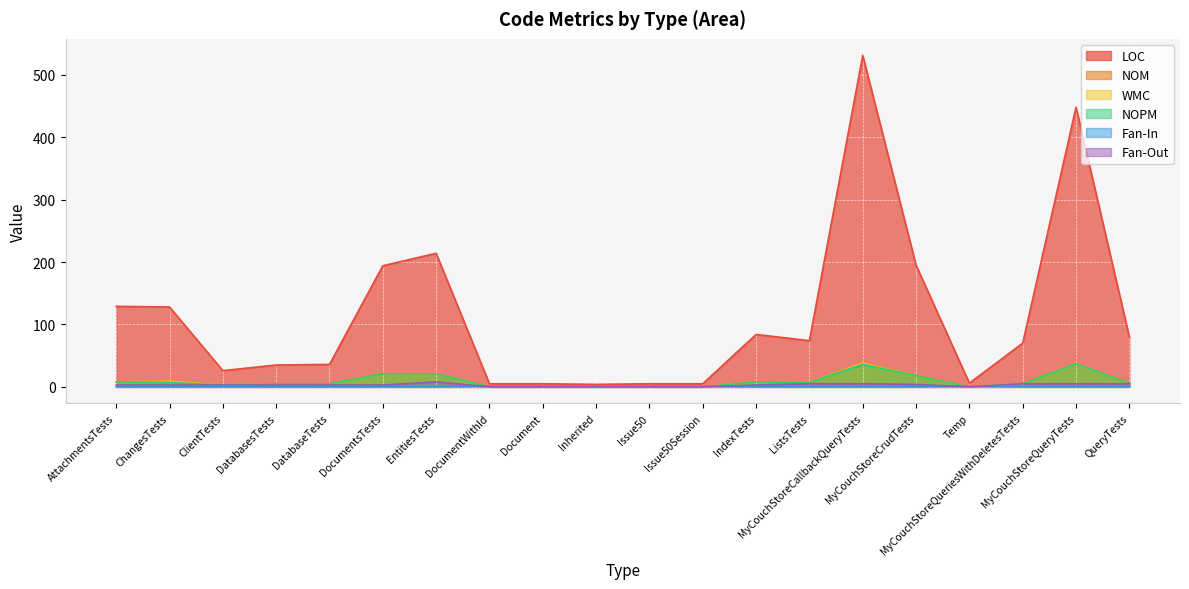

Reading right to left, transcribe all the data shown in this chart.

LOC: QueryTests=80	MyCouchStoreQueryTests=448	MyCouchStoreQueriesWithDeletesTests=70	Temp=6	MyCouchStoreCrudTests=195	MyCouchStoreCallbackQueryTests=531	ListsTests=74	IndexTests=84	Issue50Session=5	Issue50=5	Inherited=4	Document=5	DocumentWithId=5	EntitiesTests=214	DocumentsTests=194	DatabaseTests=36	DatabasesTests=35	ClientTests=26	ChangesTests=128	AttachmentsTests=129
NOM: QueryTests=6	MyCouchStoreQueryTests=37	MyCouchStoreQueriesWithDeletesTests=5	Temp=0	MyCouchStoreCrudTests=18	MyCouchStoreCallbackQueryTests=38	ListsTests=7	IndexTests=8	Issue50Session=0	Issue50=0	Inherited=0	Document=0	DocumentWithId=0	EntitiesTests=21	DocumentsTests=21	DatabaseTests=5	DatabasesTests=5	ClientTests=3	ChangesTests=9	AttachmentsTests=8
WMC: QueryTests=6	MyCouchStoreQueryTests=37	MyCouchStoreQueriesWithDeletesTests=5	Temp=0	MyCouchStoreCrudTests=18	MyCouchStoreCallbackQueryTests=38	ListsTests=7	IndexTests=8	Issue50Session=0	Issue50=0	Inherited=0	Document=0	DocumentWithId=0	EntitiesTests=21	DocumentsTests=21	DatabaseTests=5	DatabasesTests=5	ClientTests=3	ChangesTests=9	AttachmentsTests=8
NOPM: QueryTests=6	MyCouchStoreQueryTests=37	MyCouchStoreQueriesWithDeletesTests=5	Temp=0	MyCouchStoreCrudTests=18	MyCouchStoreCallbackQueryTests=36	ListsTests=7	IndexTests=8	Issue50Session=0	Issue50=0	Inherited=0	Document=0	DocumentWithId=0	EntitiesTests=21	DocumentsTests=21	DatabaseTests=5	DatabasesTests=5	ClientTests=3	ChangesTests=7	AttachmentsTests=8
Fan-In: QueryTests=0	MyCouchStoreQueryTests=0	MyCouchStoreQueriesWithDeletesTests=0	Temp=1	MyCouchStoreCrudTests=0	MyCouchStoreCallbackQueryTests=0	ListsTests=0	IndexTests=0	Issue50Session=1	Issue50=1	Inherited=1	Document=1	DocumentWithId=1	EntitiesTests=0	DocumentsTests=0	DatabaseTests=0	DatabasesTests=0	ClientTests=0	ChangesTests=0	AttachmentsTests=0
Fan-Out: QueryTests=5	MyCouchStoreQueryTests=5	MyCouchStoreQueriesWithDeletesTests=5	Temp=0	MyCouchStoreCrudTests=4	MyCouchStoreCallbackQueryTests=5	ListsTests=5	IndexTests=3	Issue50Session=0	Issue50=0	Inherited=0	Document=0	DocumentWithId=0	EntitiesTests=8	DocumentsTests=3	DatabaseTests=3	DatabasesTests=3	ClientTests=3	ChangesTests=3	AttachmentsTests=3